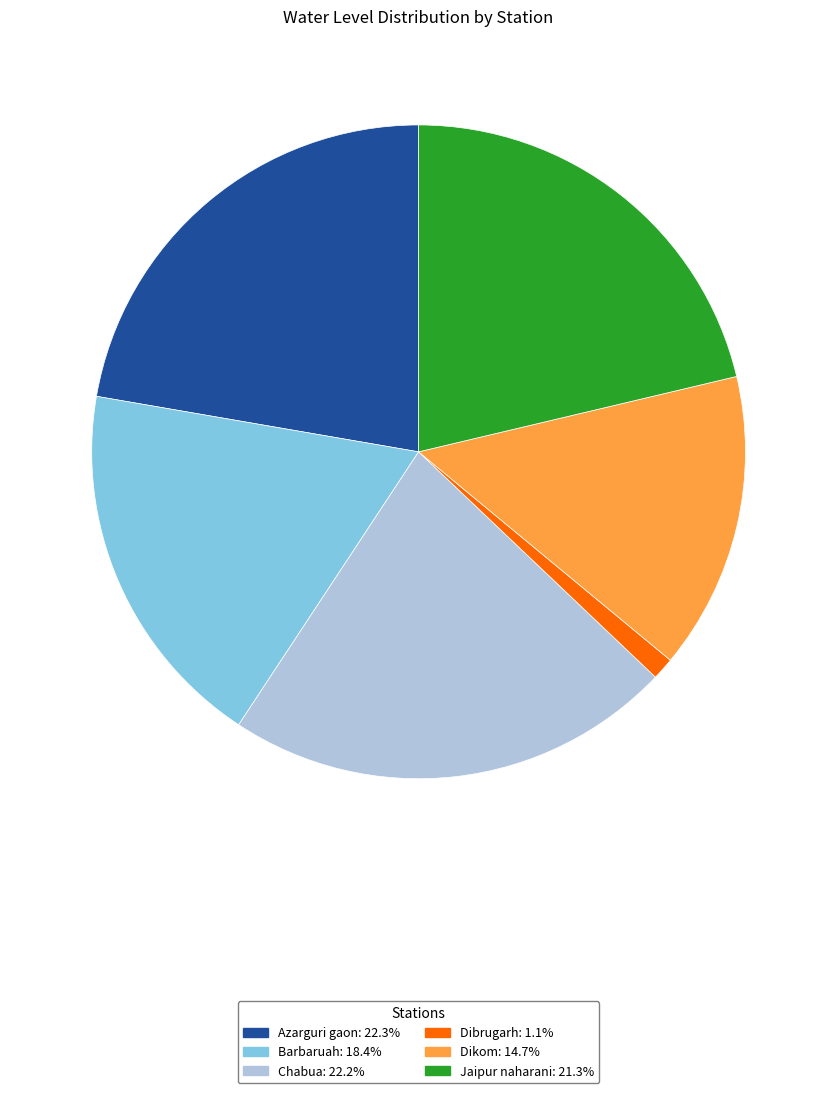

What is the smallest slice in the pie chart?

Dibrugarh